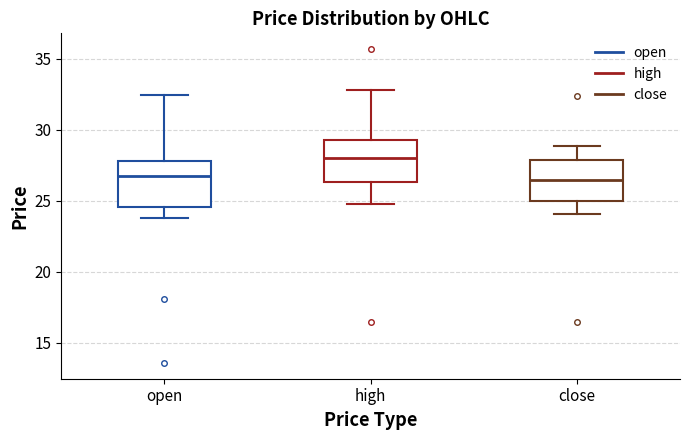

Where is the lower edge of the box for close on the y-axis? The values are not printed on the chart, so give them approximately, as read against the axis.

25.0